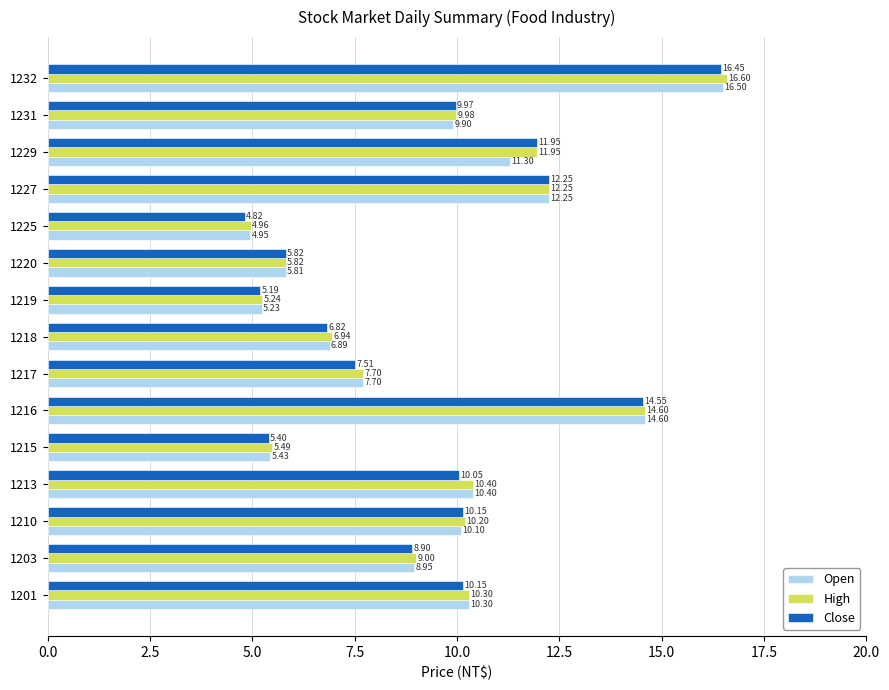

What is the average value of the Open series?

9.4